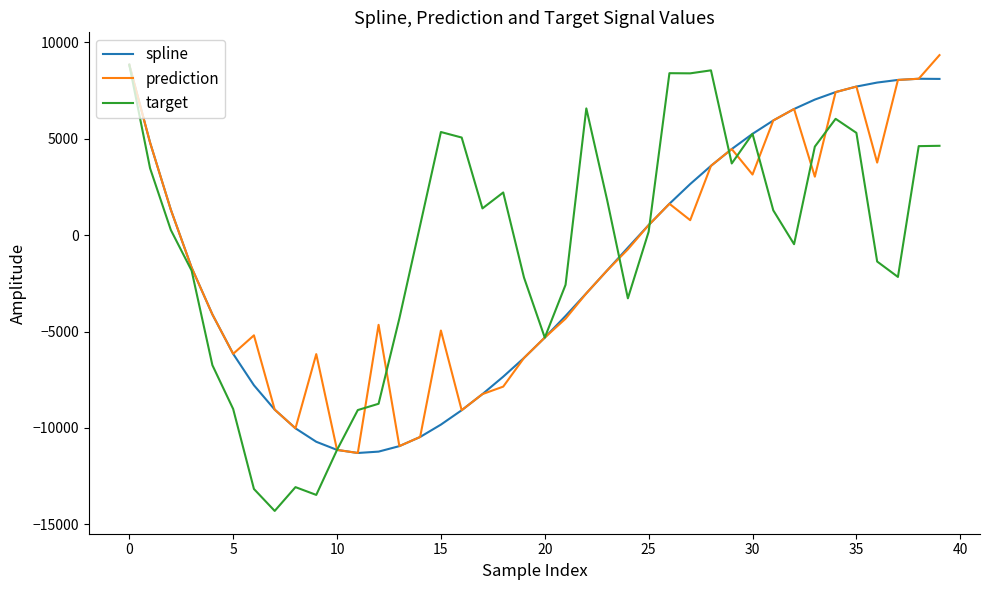

Which series has the widest spread of values?

target